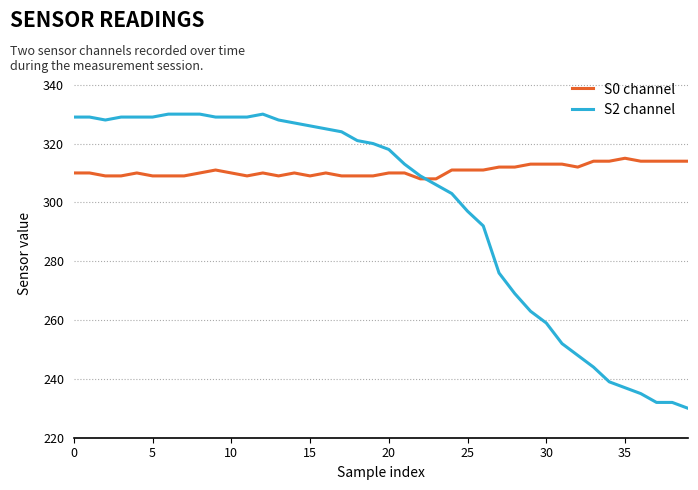

Which series has the widest spread of values?

S2 channel